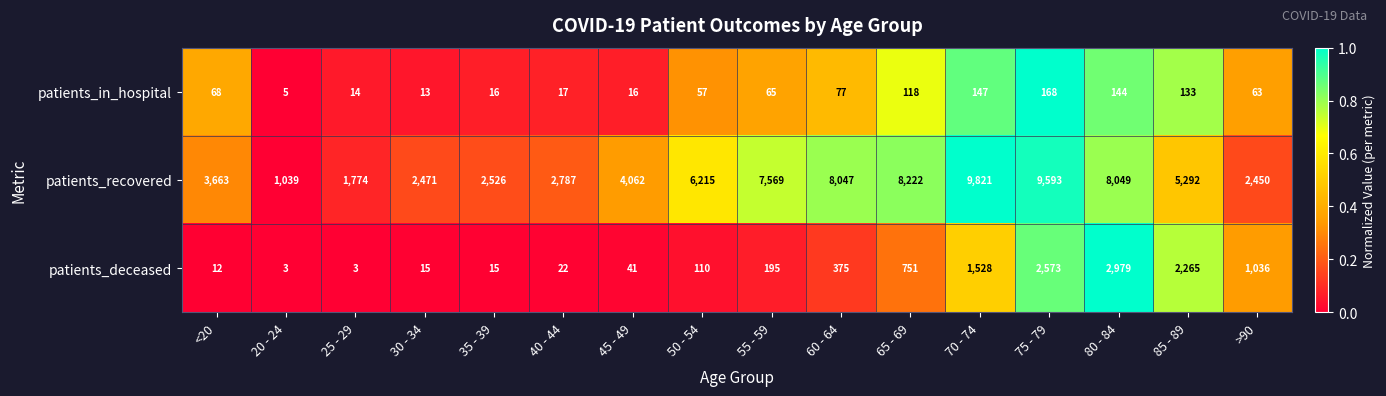

What is the sum of the patients_in_hospital values at 20 - 24 and >90?

68